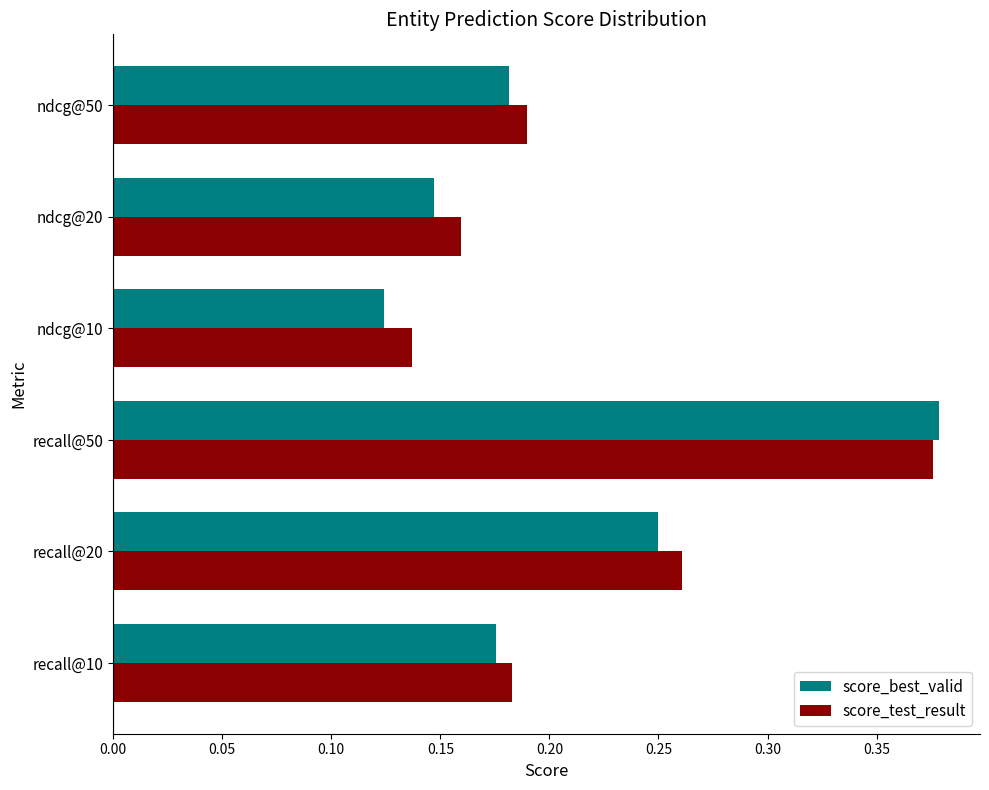

Which category has the highest value across all series?

recall@50